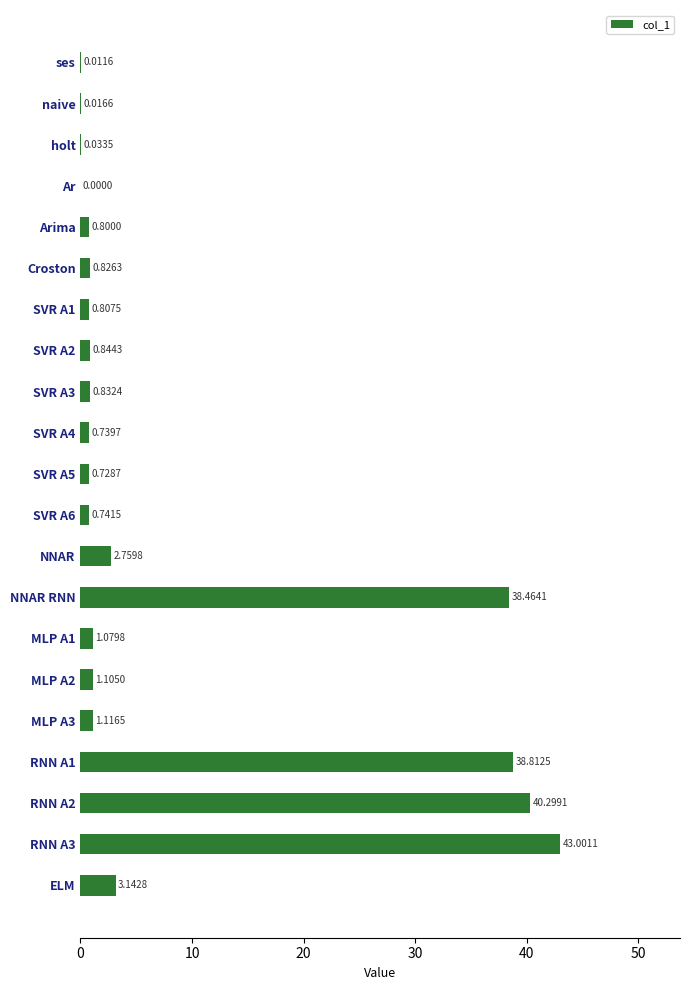

What is the change in value from holt to Arima?

+0.8